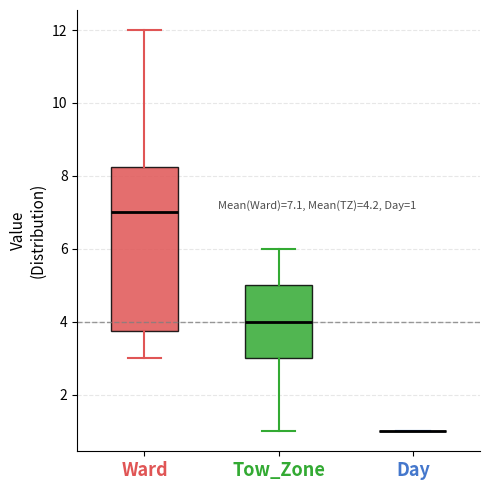

Which box is the tallest, from its lower edge to its upper edge?

Ward